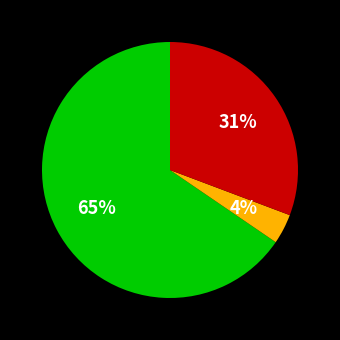

Does any single category account for the majority?

Yes